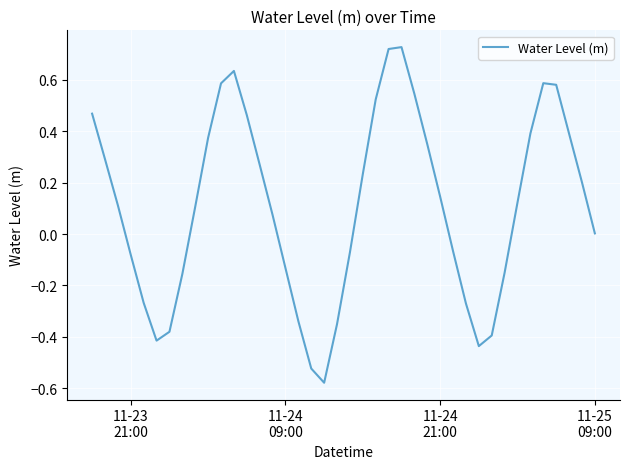

What is the difference between the maximum and minimum values?

1.3